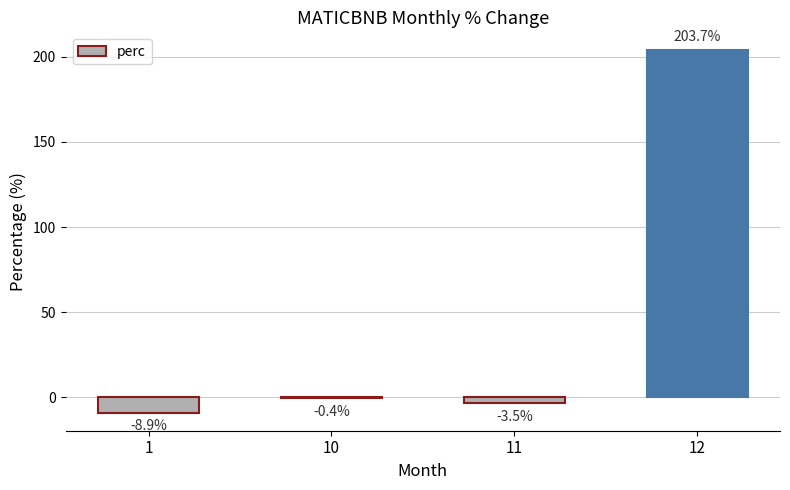

What is the greatest value displayed?

203.7